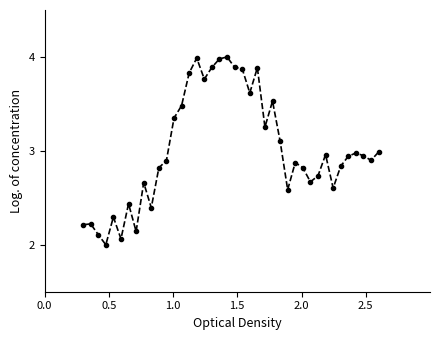

How many lines are shown in the chart?

1